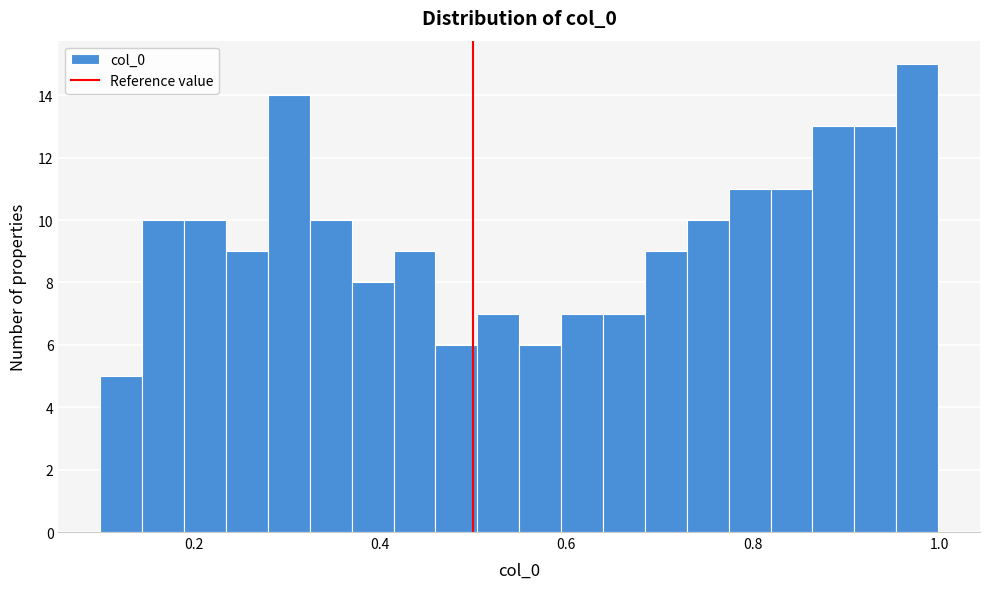

Read against the x-axis, roughly where is the centre of the tallest bar?

0.98